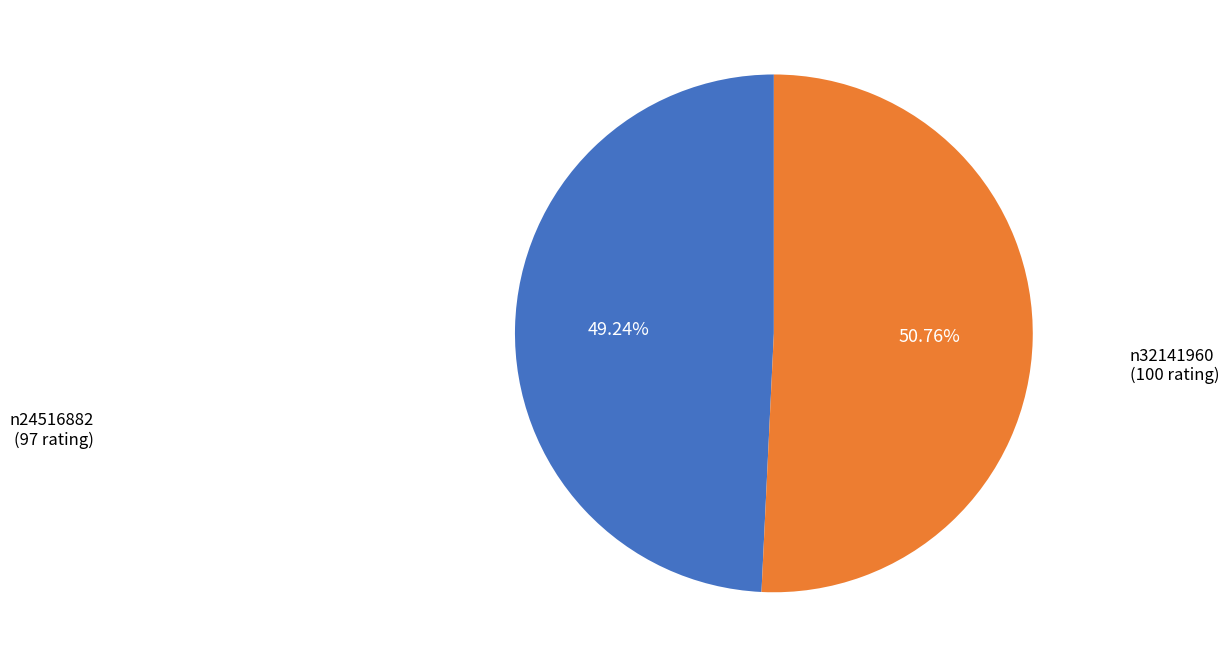

Which has a higher value, n32141960 or n24516882?

n32141960